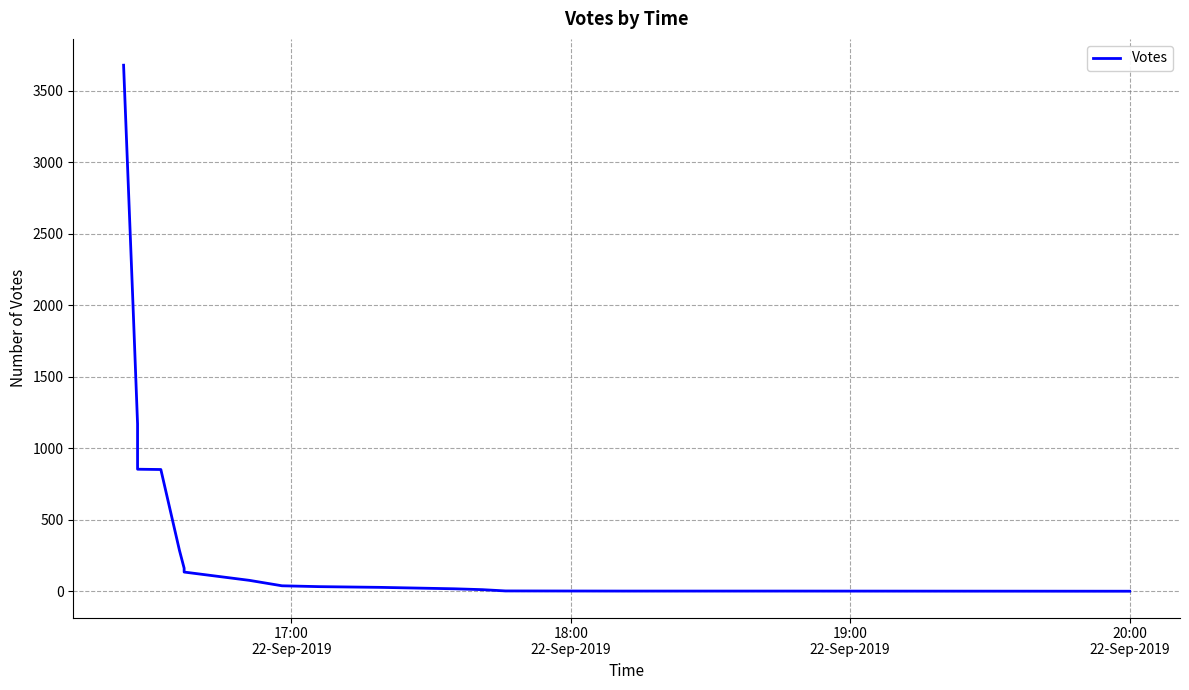

At which label is the value closest to 1839?

18:00
22-Sep-2019